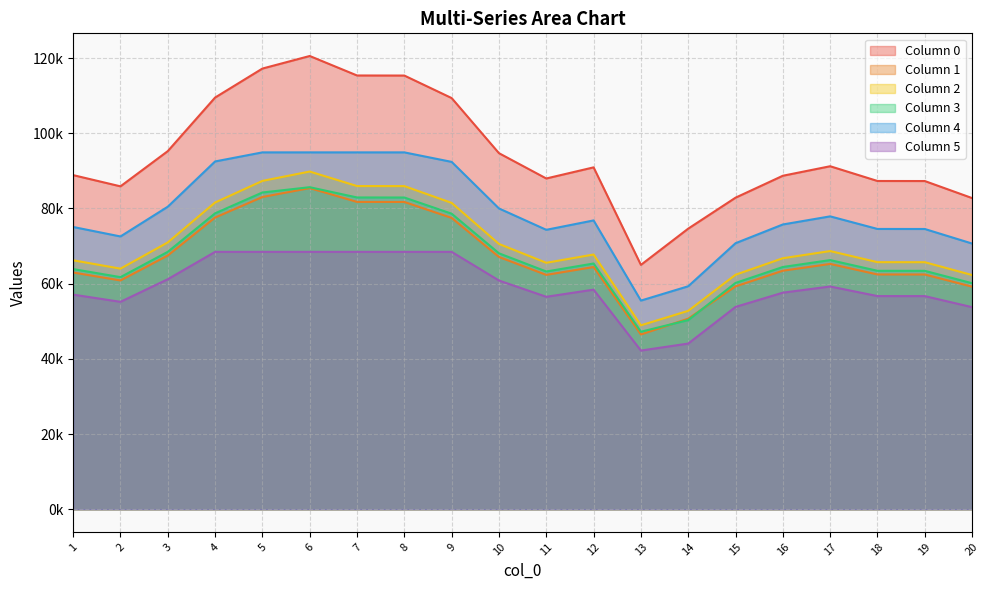

What are all the series names shown in the legend?

0, 1, 2, 3, 4, 5